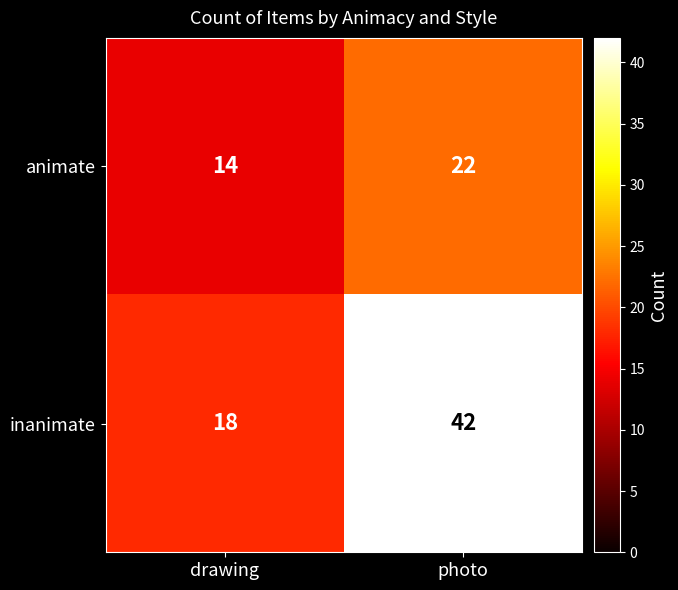

Reading right to left, what are all the values shown in this chart?

animate: photo=22	drawing=14
inanimate: photo=42	drawing=18